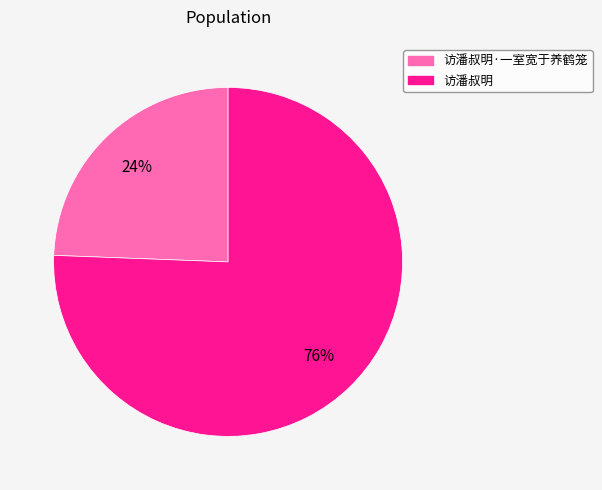

To the nearest percent, what is the average slice percentage?

50%